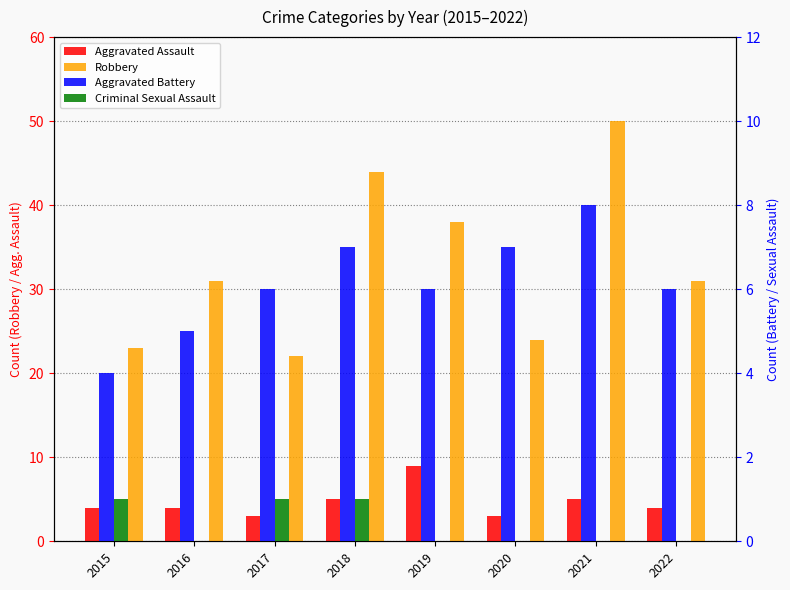

True or false: Aggravated Assault has a value of 2 at 2016.

False